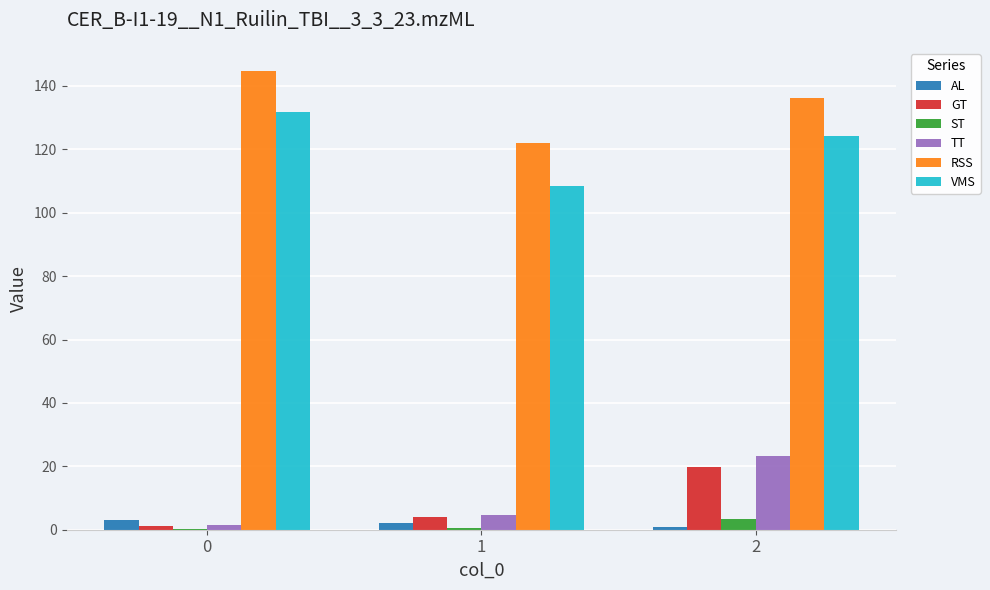

What is the sum of all GT values?

25.1